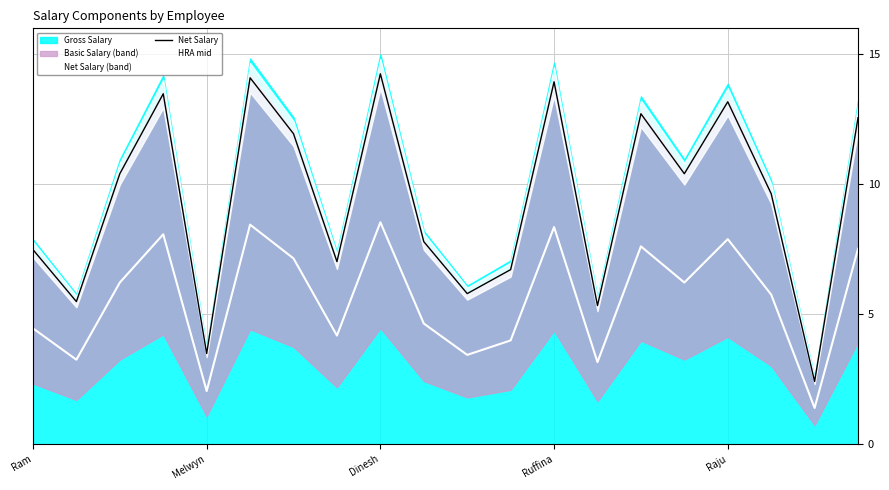

How many interior local peaks does the HRA mid series have?

6